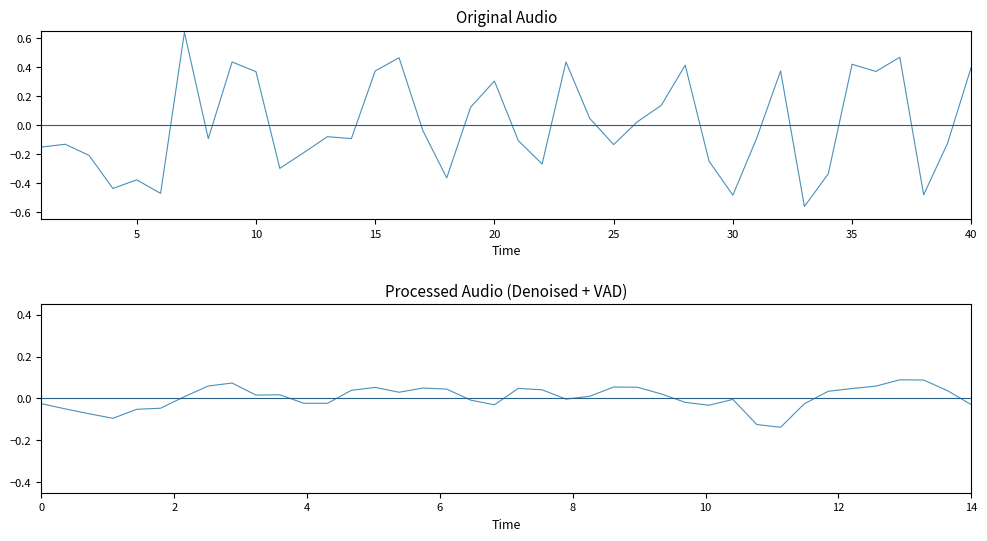

True or false: osoba_id_processed has a value of -0.0 at 0.

False